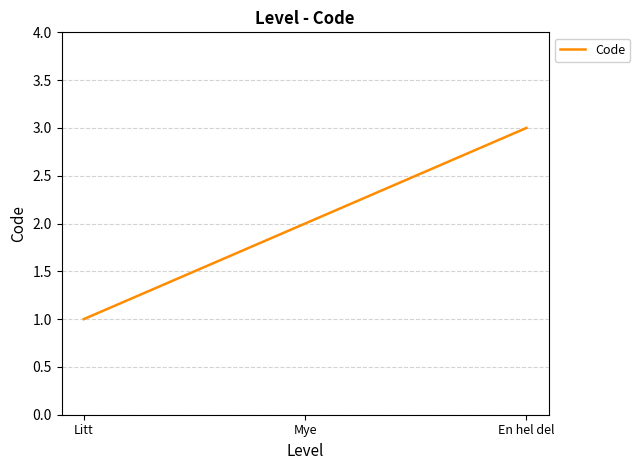

What position from the left is Litt?

1